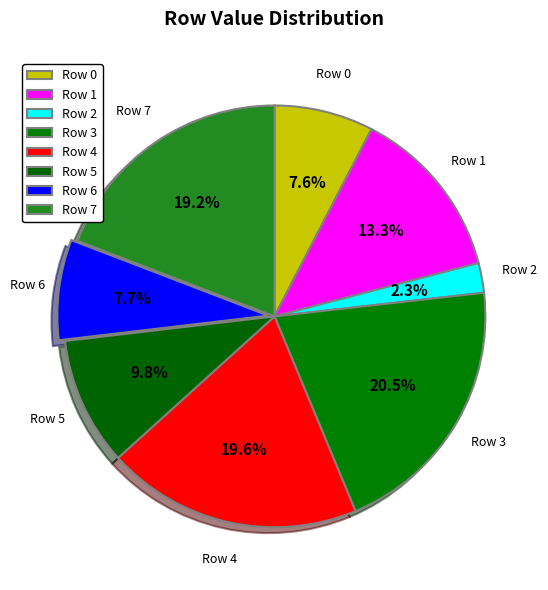

What portion of the pie excludes Row 6?

92.3%